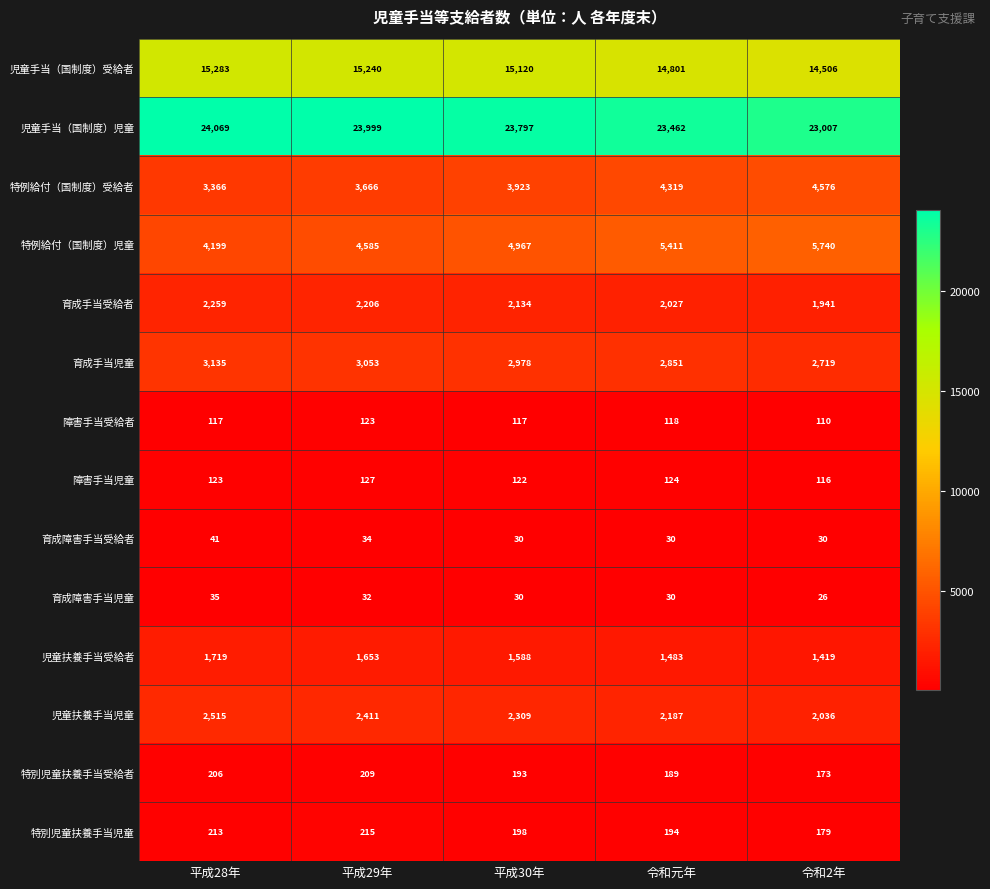

Where is 育成手当児童 nearest to the value 2927?

平成30年